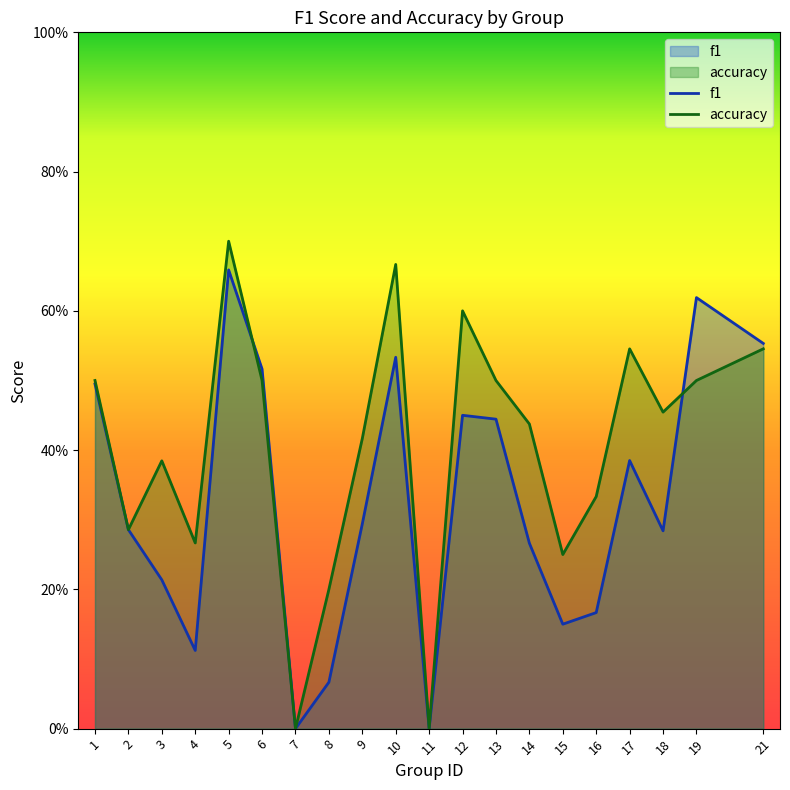

Reading left to right, list all the values displayed in this chart.

f1: 1=0.5	2=0.3	3=0.2	4=0.1	5=0.7	6=0.5	7=0.0	8=0.1	9=0.3	10=0.5	11=0.0	12=0.5	13=0.4	14=0.3	15=0.2	16=0.2	17=0.4	18=0.3	19=0.6	21=0.6
accuracy: 1=0.5	2=0.3	3=0.4	4=0.3	5=0.7	6=0.5	7=0.0	8=0.2	9=0.4	10=0.7	11=0.0	12=0.6	13=0.5	14=0.4	15=0.2	16=0.3	17=0.5	18=0.5	19=0.5	21=0.5